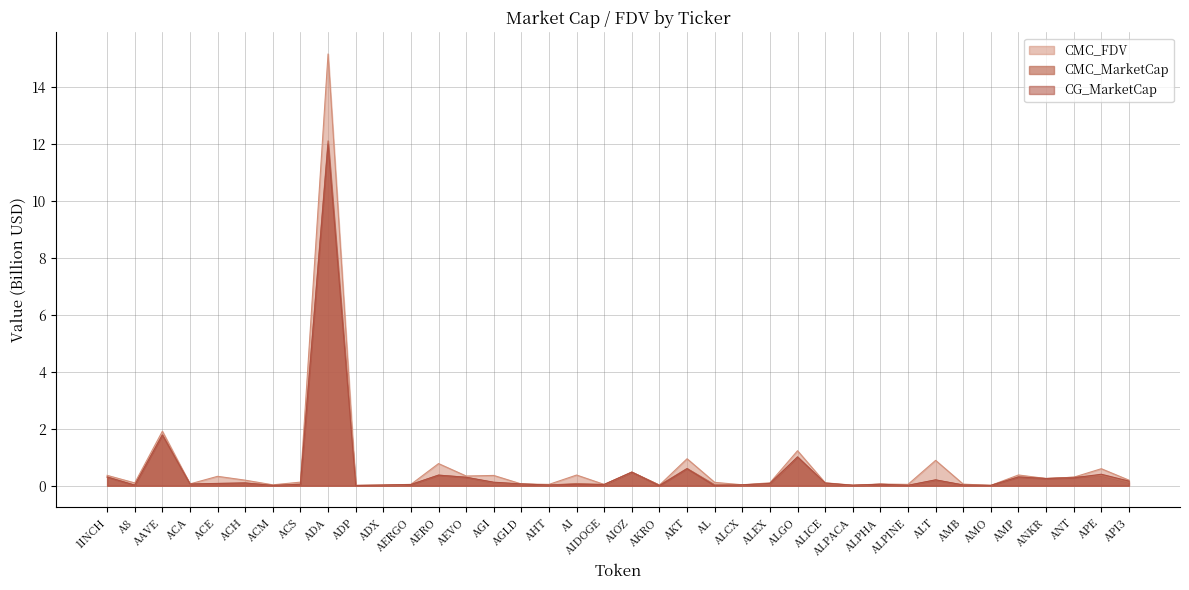

How many intersections are there between CG_MarketCap and CMC_MarketCap?

17